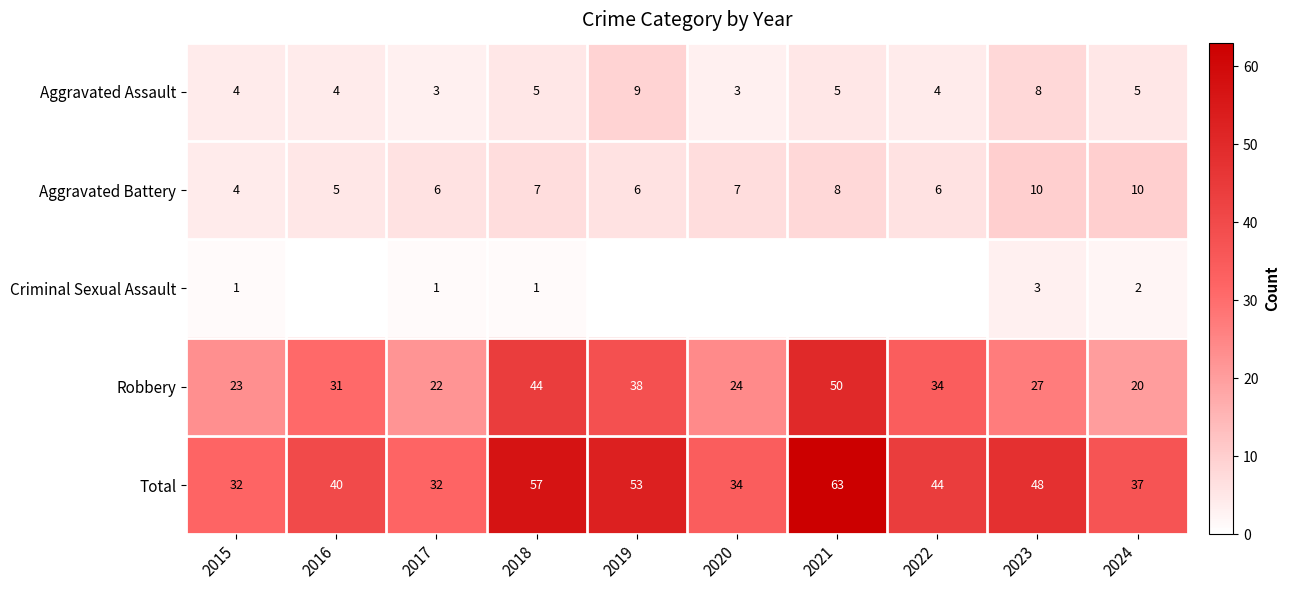

List the series in order of their peak value, highest first.

Total, Robbery, Aggravated Battery, Aggravated Assault, Criminal Sexual Assault